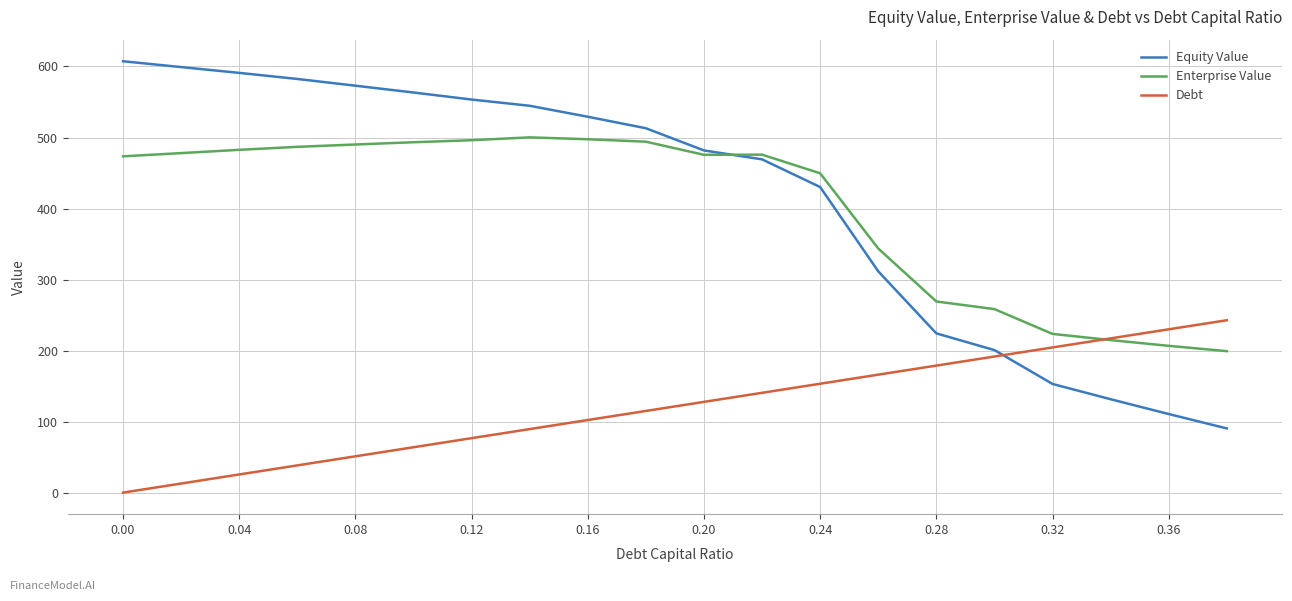

List the series in order of their peak value, highest first.

Equity Value, Enterprise Value, Debt